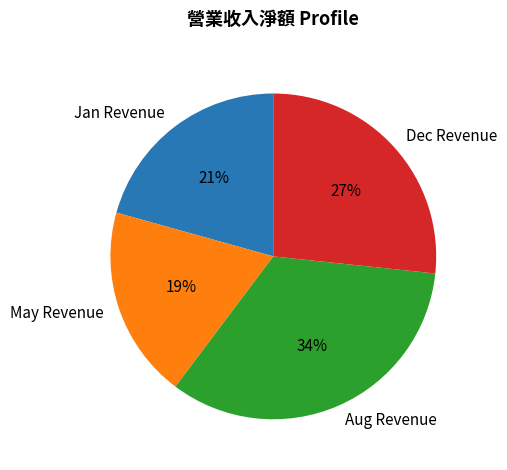

Combined, do Dec Revenue and May Revenue account for over 50%?

No